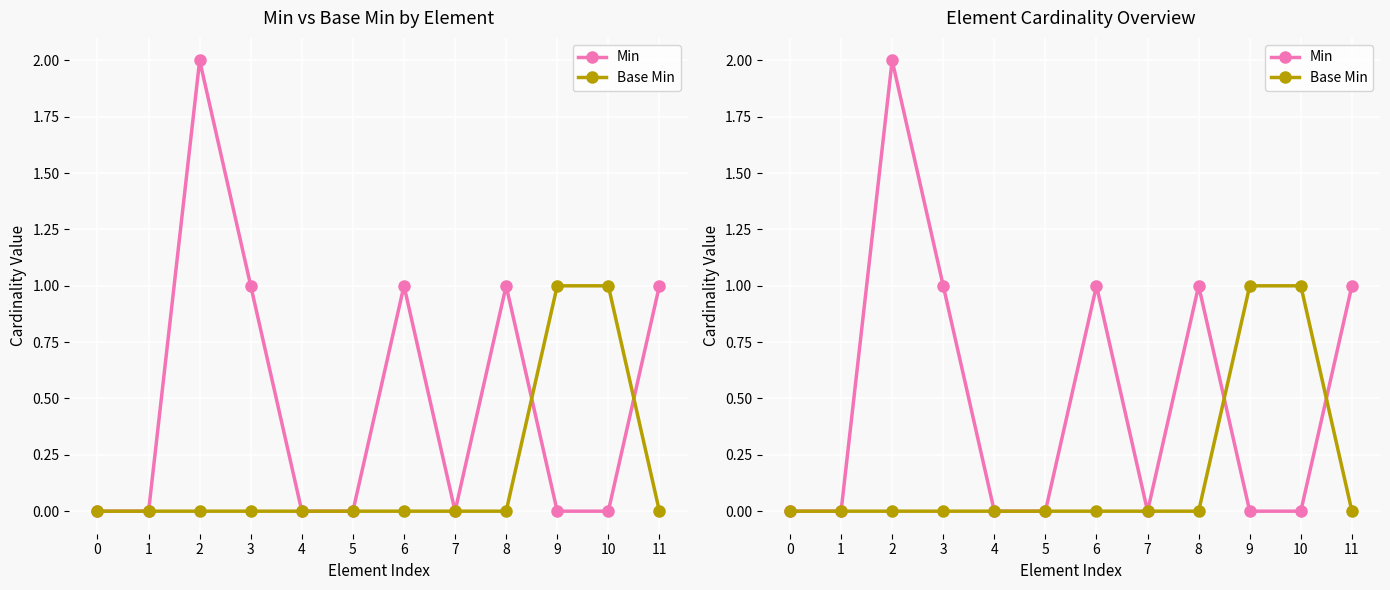

Rank the series by their maximum value, from lowest to highest.

Base Min, Min